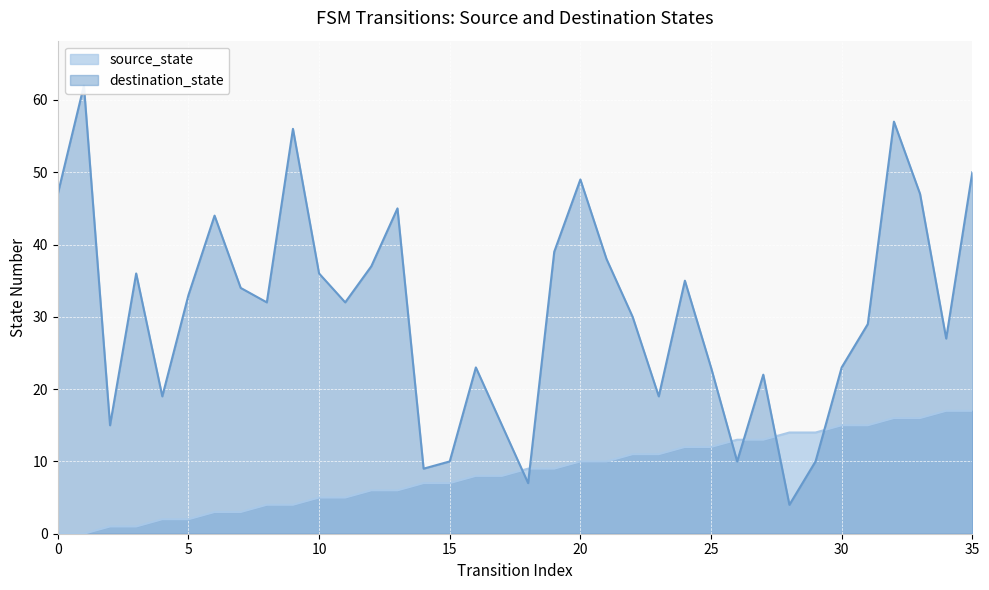

What is the highest value of the destination_state series?

62